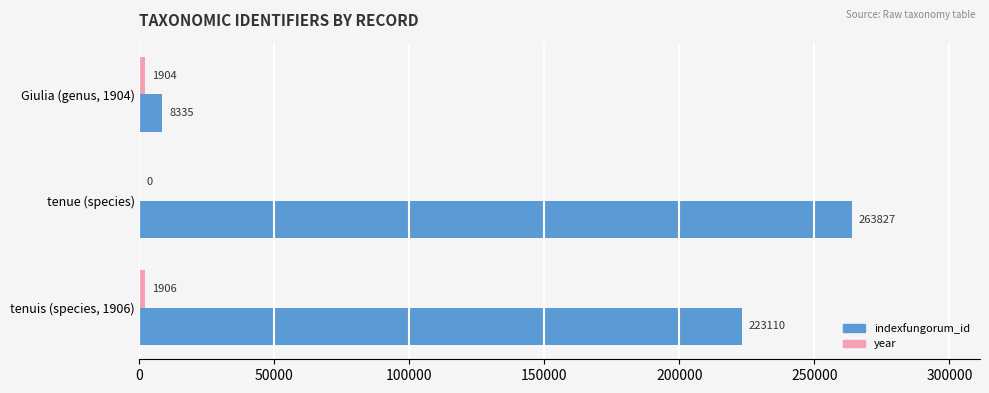

How many data points does each series have?

3